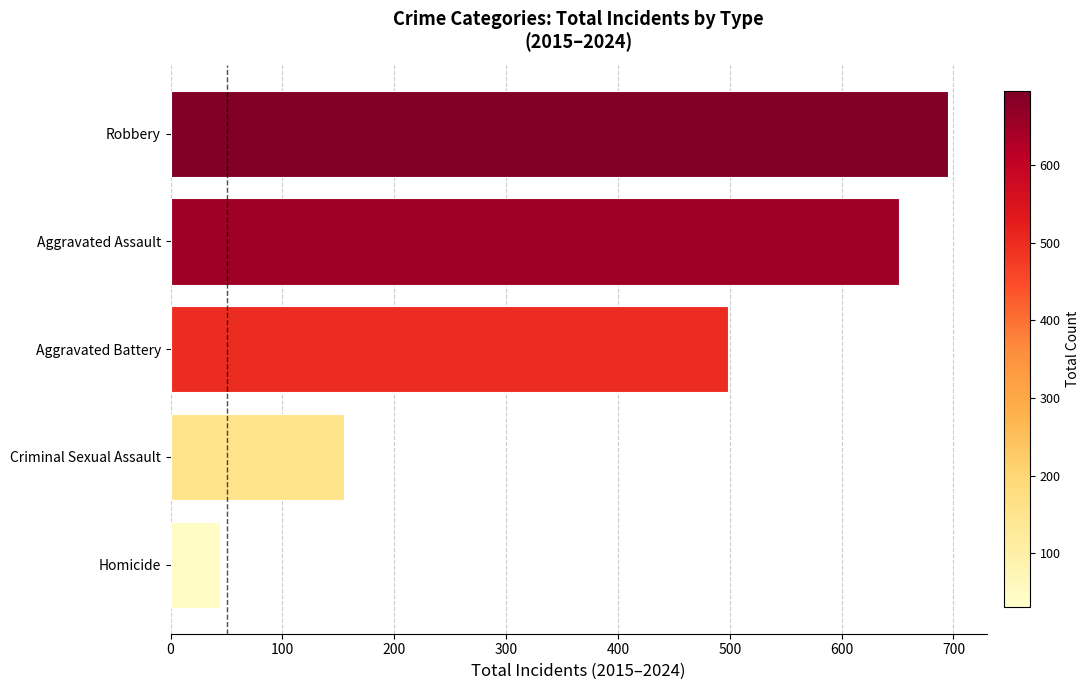

List the labels in order of value, largest first.

Robbery, Aggravated Assault, Aggravated Battery, Criminal Sexual Assault, Homicide